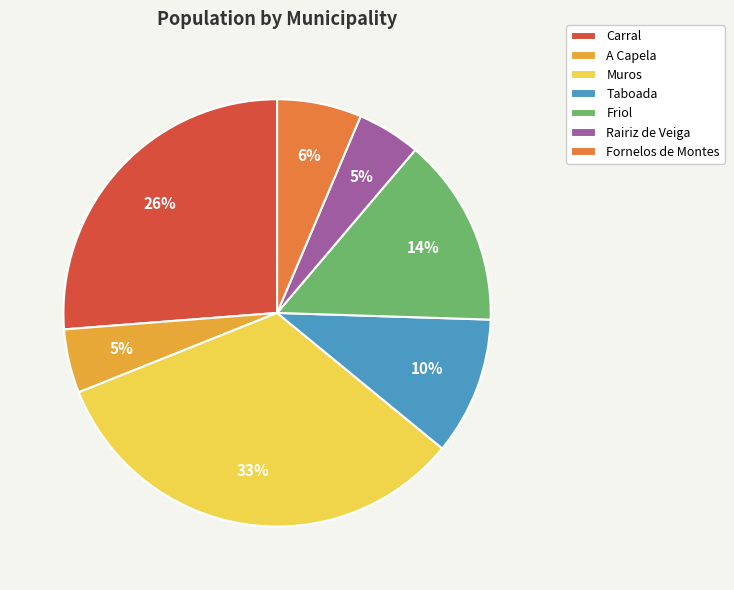

Does Carral account for over 50% of the chart?

No